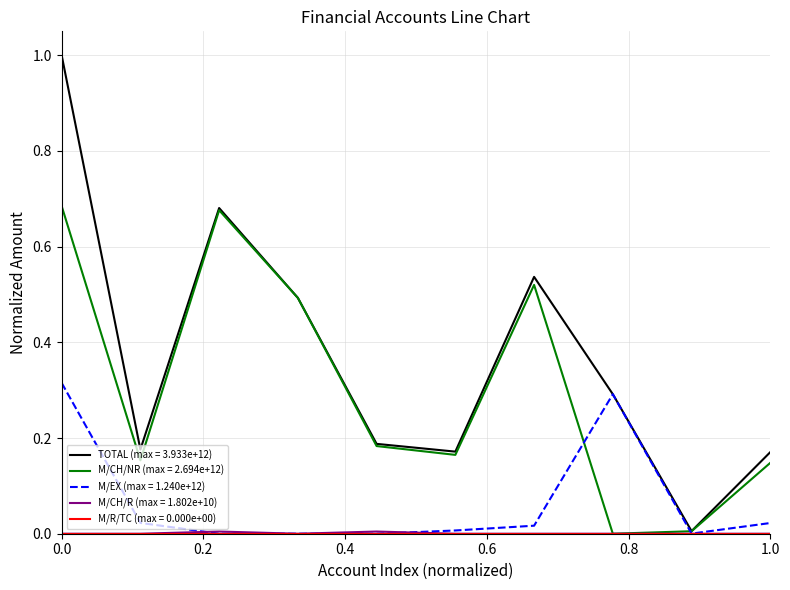

Which series has the largest range (max minus min)?

TOTAL (max = 3.933e+12)